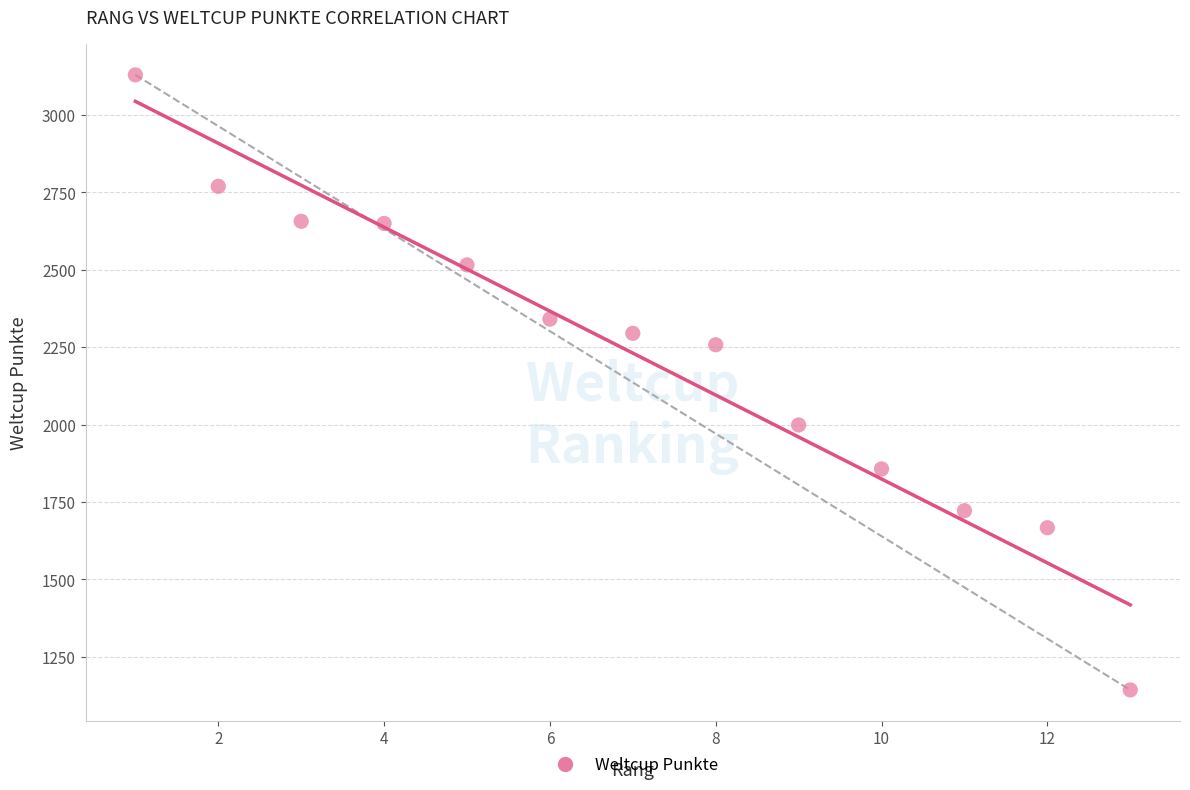

What is the range of X values (max minus min)?

12